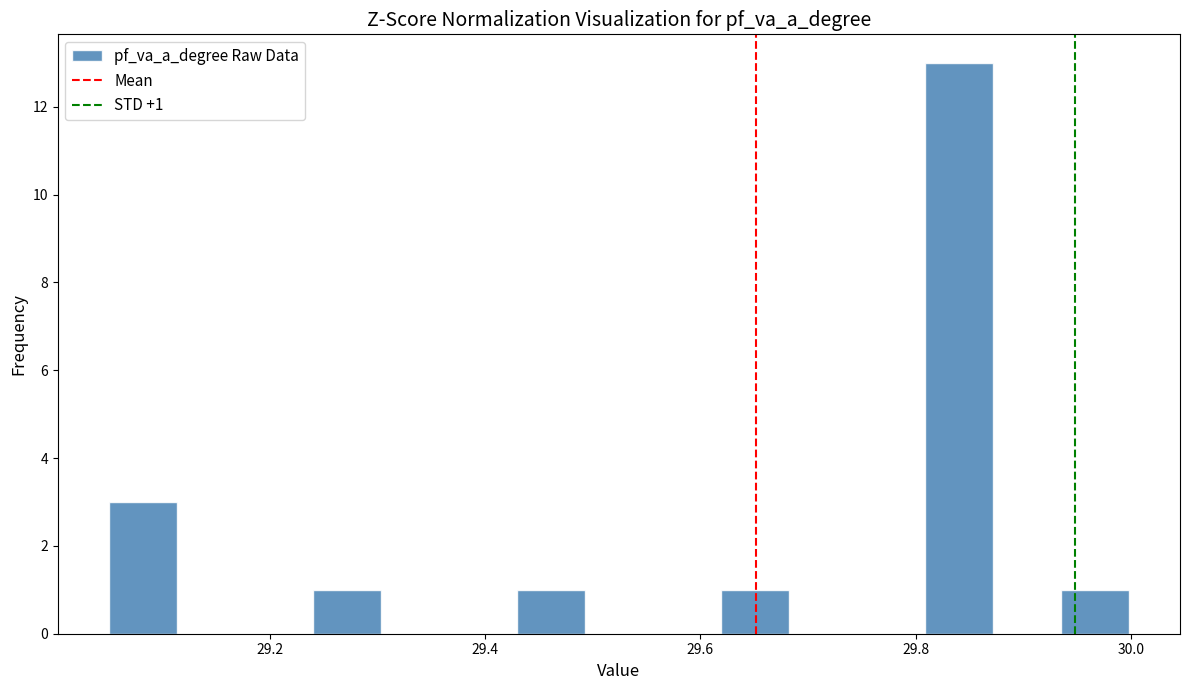

Around what value on the x-axis is the tallest bar? Give the approximate position of its centre, as read against the axis.

29.84